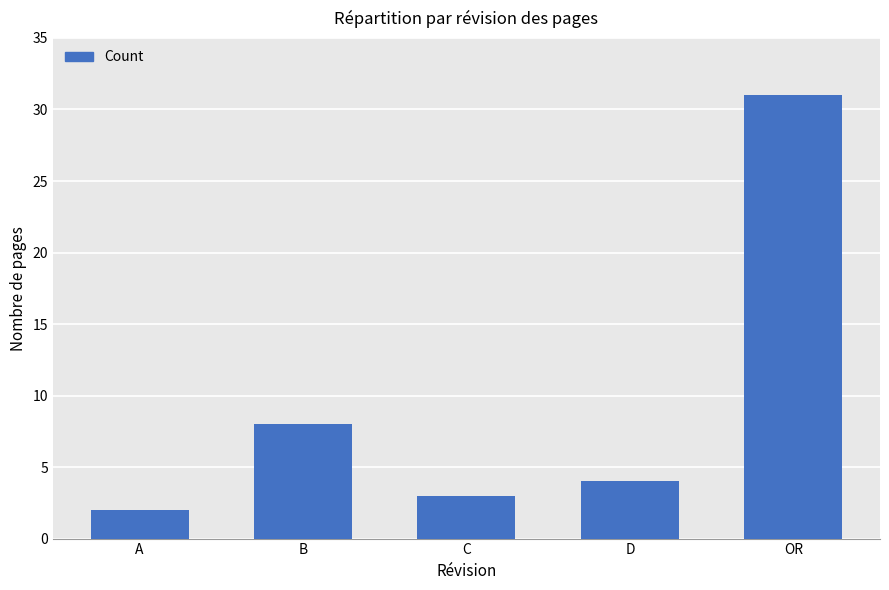

True or false: the data shows 8 at B.

True